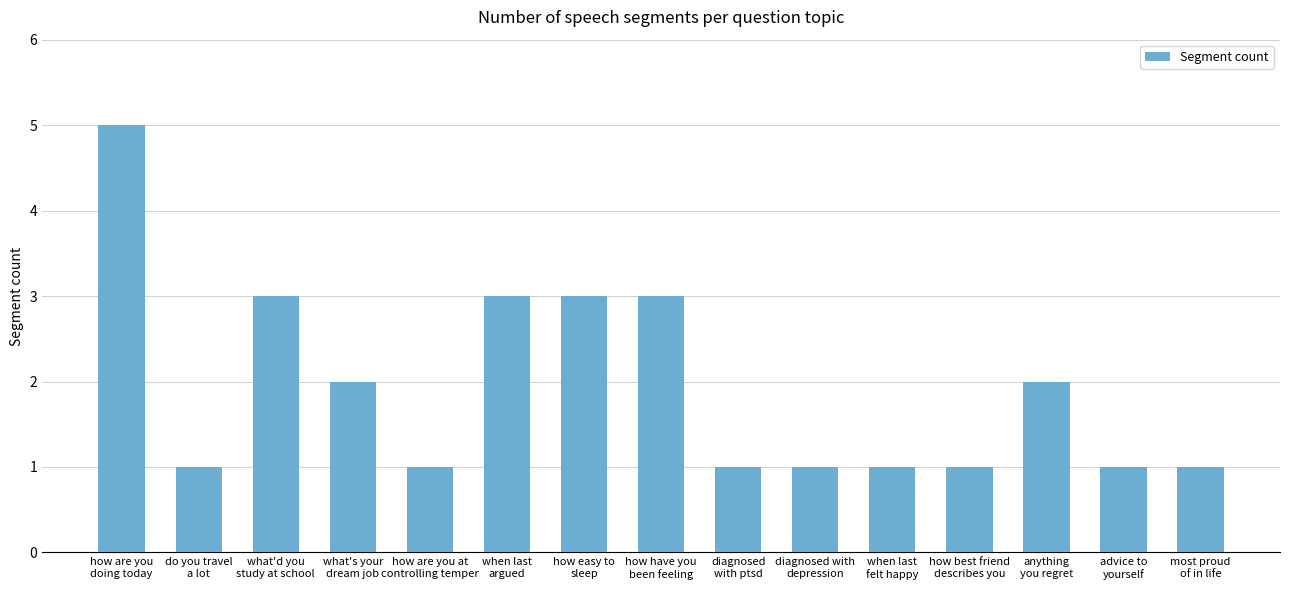

What is the difference between the maximum and minimum values?

4